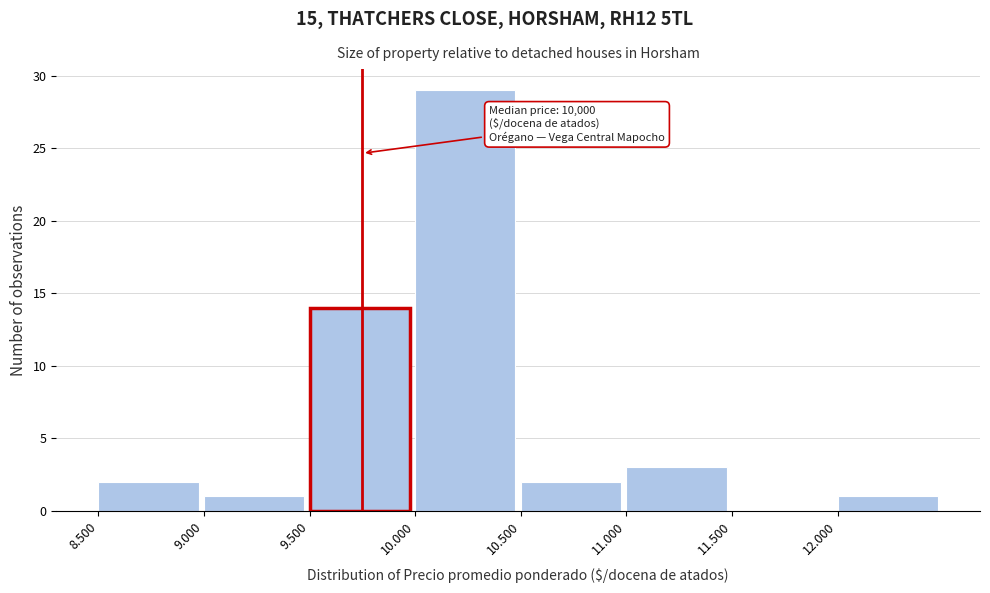

Reading left to right, transcribe all the data shown in this chart.

8.500=2	9.000=1	9.500=14	10.000=29	10.500=2	11.000=3	11.500=0	12.000=1